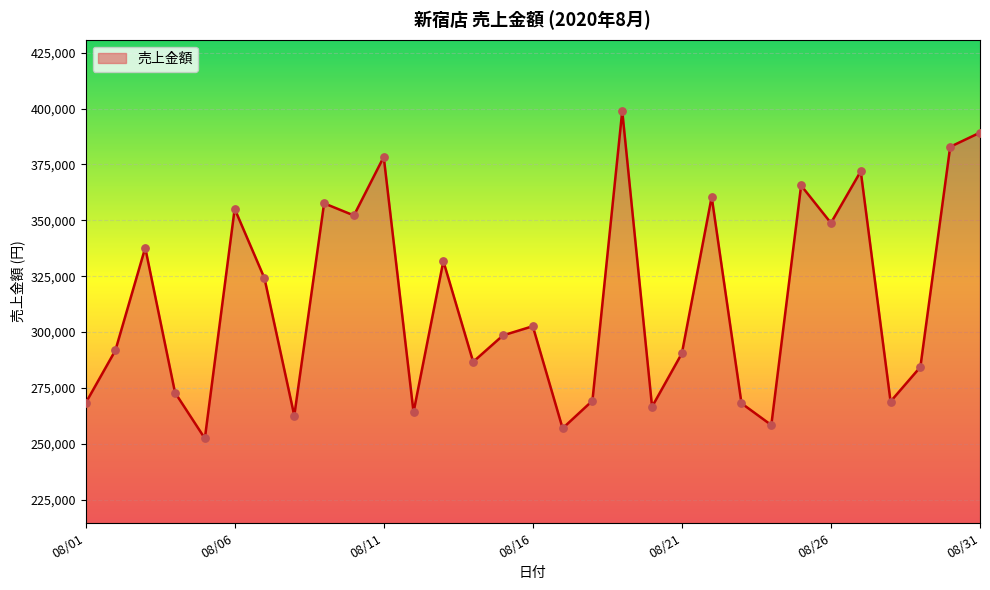

What is the greatest value displayed?

398908